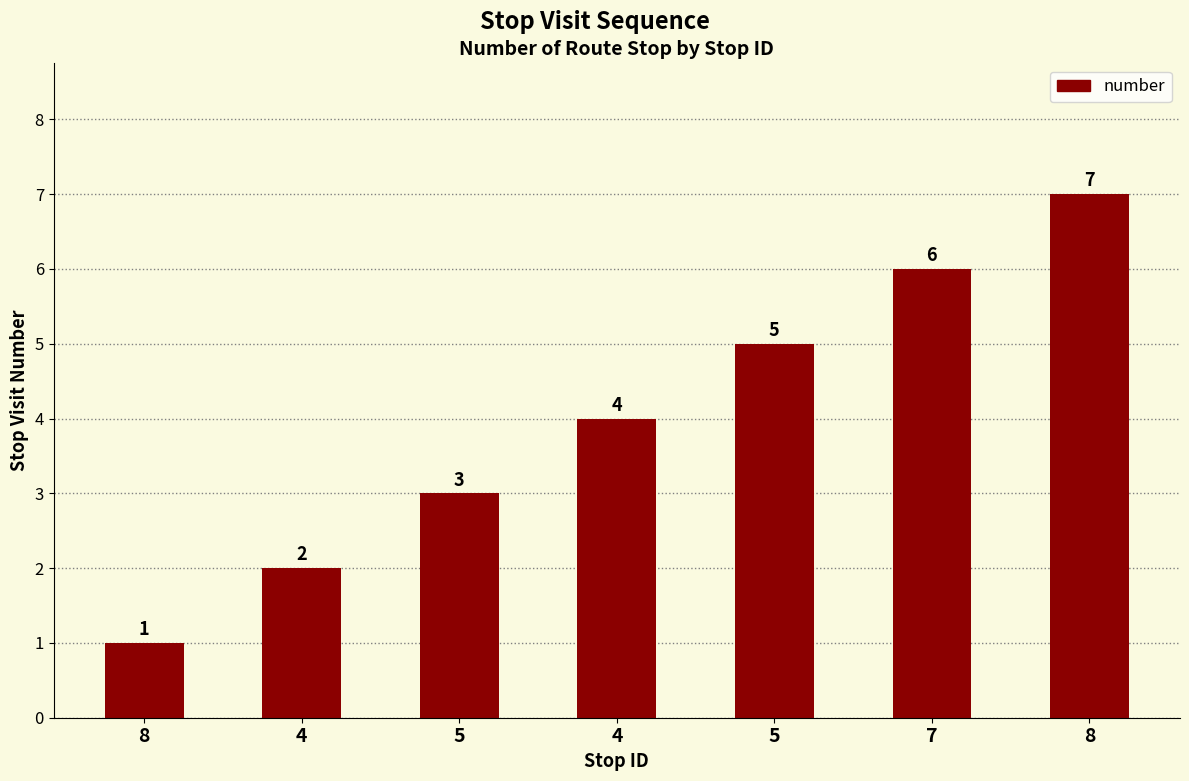

What is the difference between the maximum and minimum values?

6